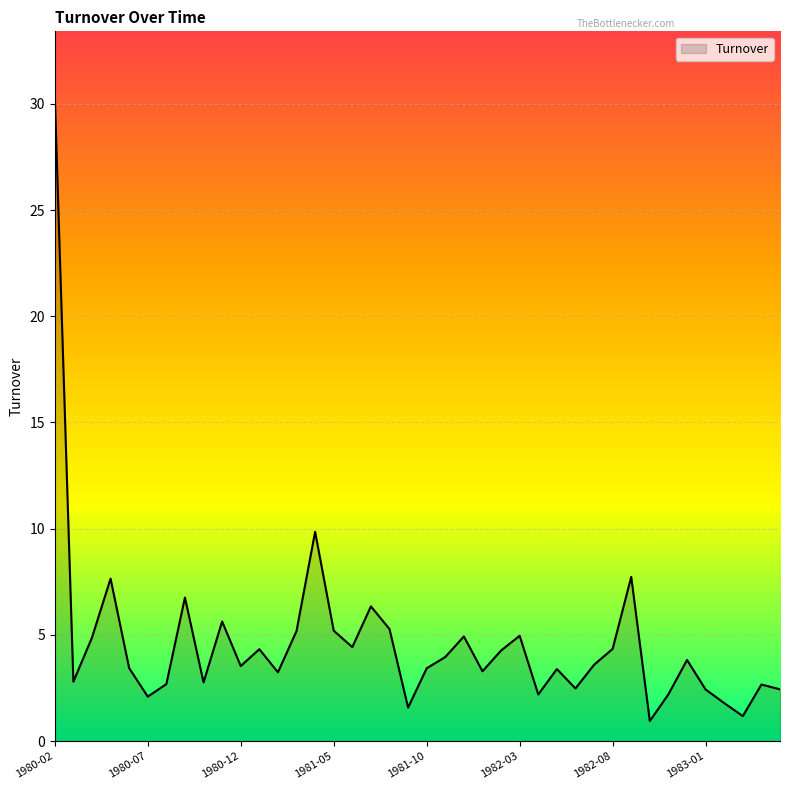

What is the minimum value shown in the chart?

0.9